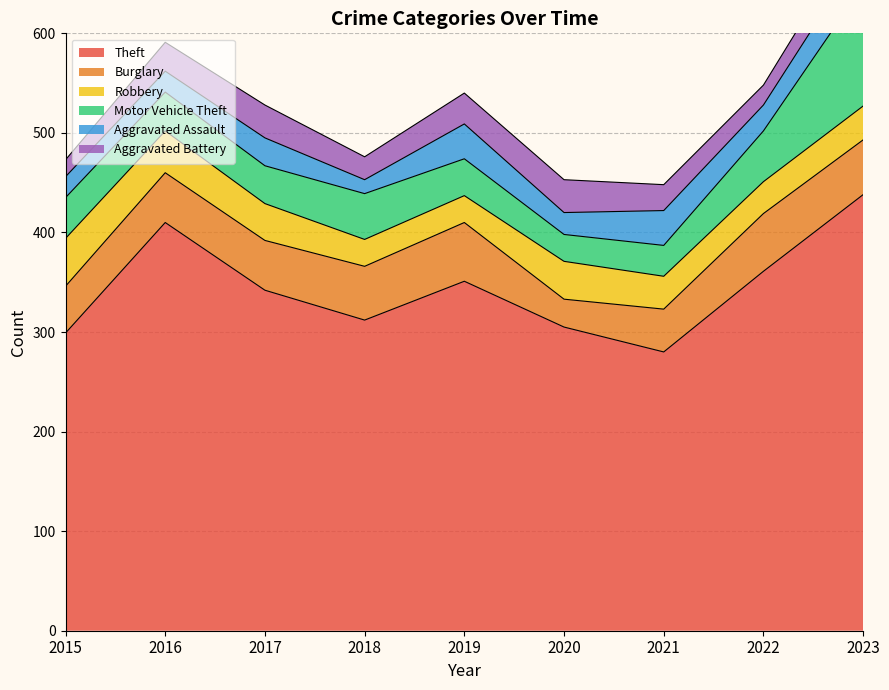

How many values in the Motor Vehicle Theft series exceed 39?

4